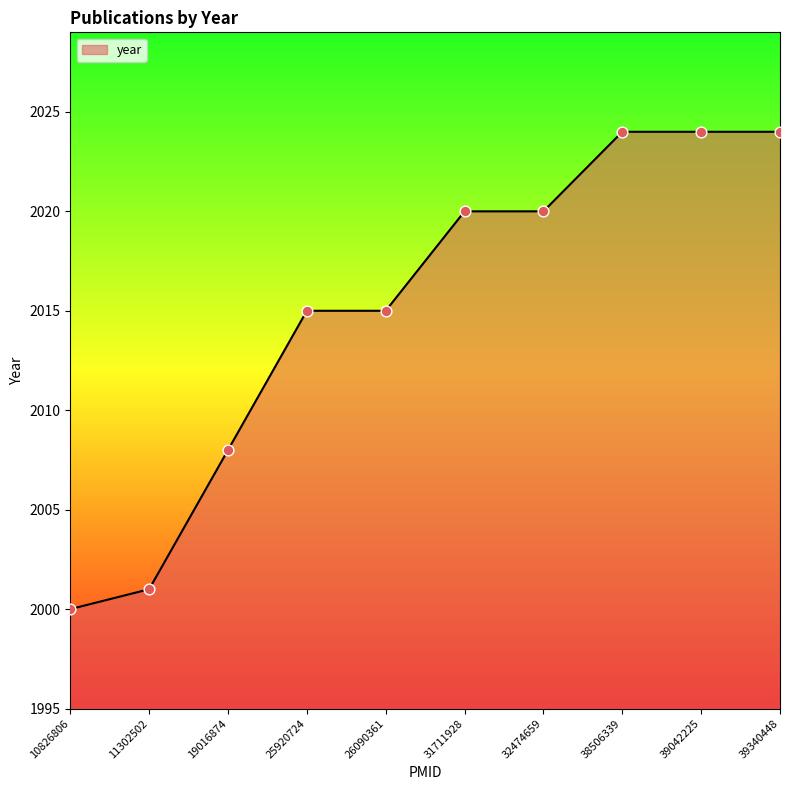

Approximately how many times larger is the value at 32474659 compared to 10826806?

1.0